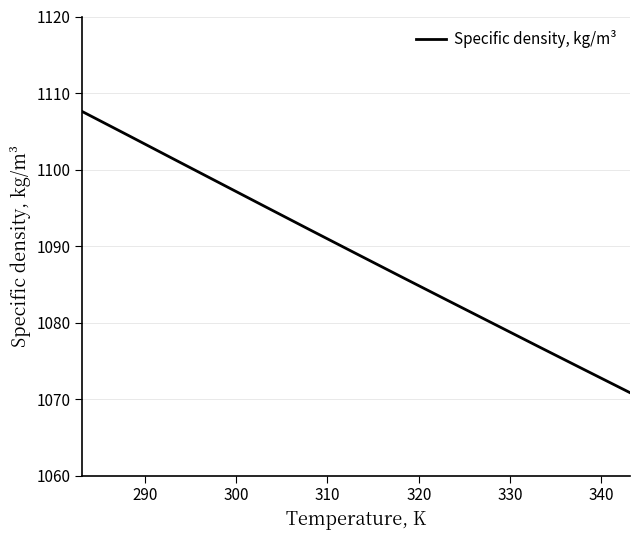

What is the difference between the maximum and minimum values?

36.7